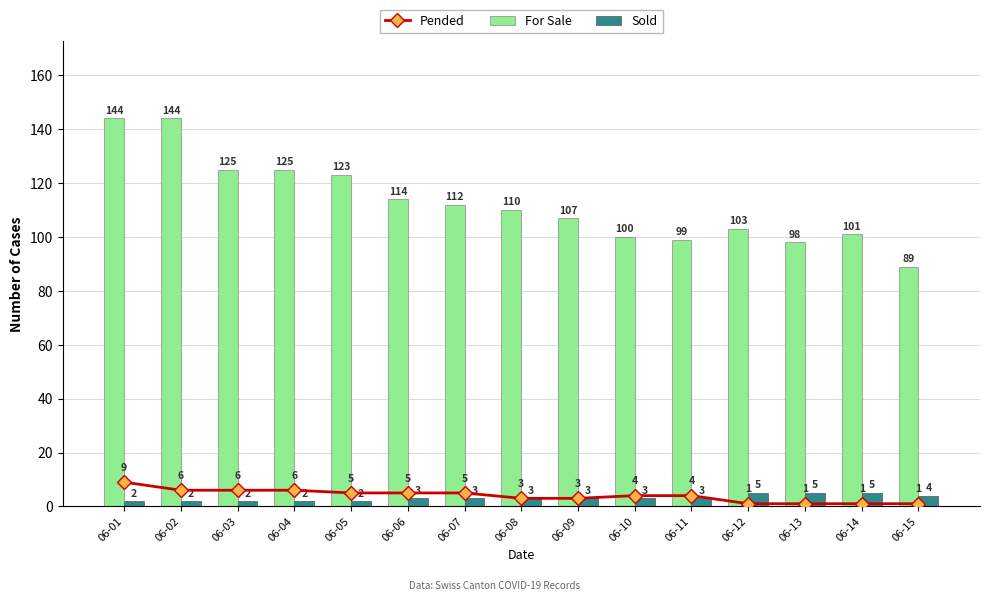

At which label is For Sale closest to 116?

06-06